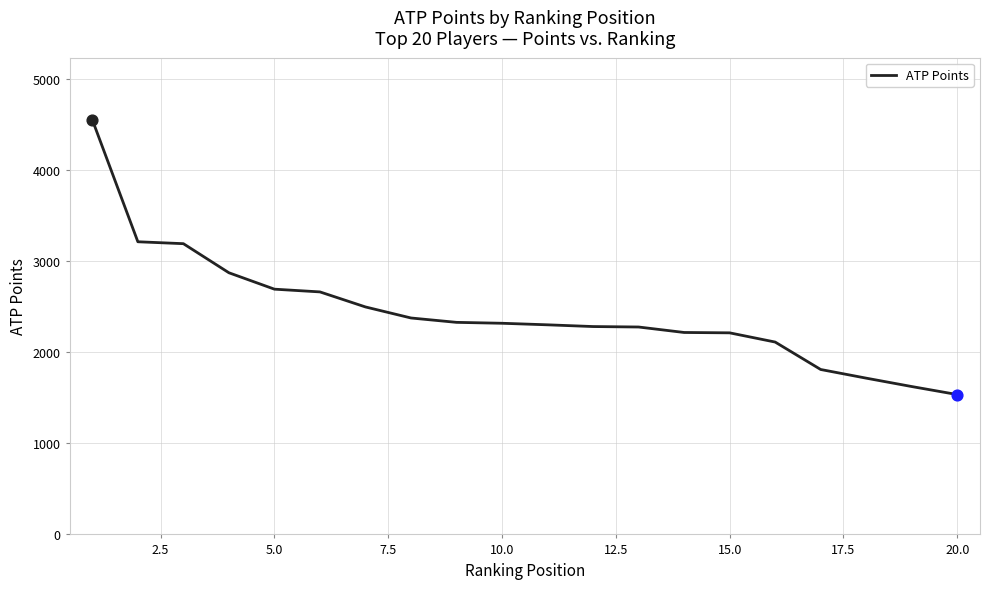

What is the difference between the maximum and minimum values?

3013